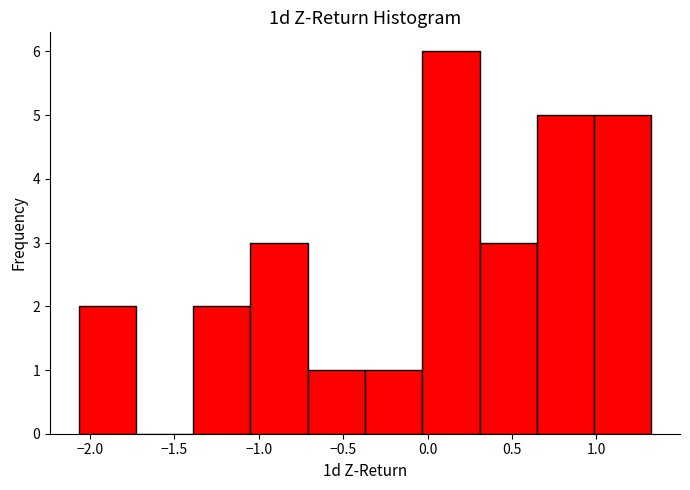

Reading left to right, transcribe this chart: for each bar, give the range it covers on the x-axis and its height. Neither the bar edges nor the heights are printed on the chart, so give them approximately, as read against the axes.

-2.05 to -1.75: 2
-1.75 to -1.40: 0
-1.40 to -1.05: 2
-1.05 to -0.70: 3
-0.70 to -0.35: 1
-0.35 to -0.05: 1
-0.05 to 0.30: 6
0.30 to 0.65: 3
0.65 to 1.00: 5
1.00 to 1.35: 5